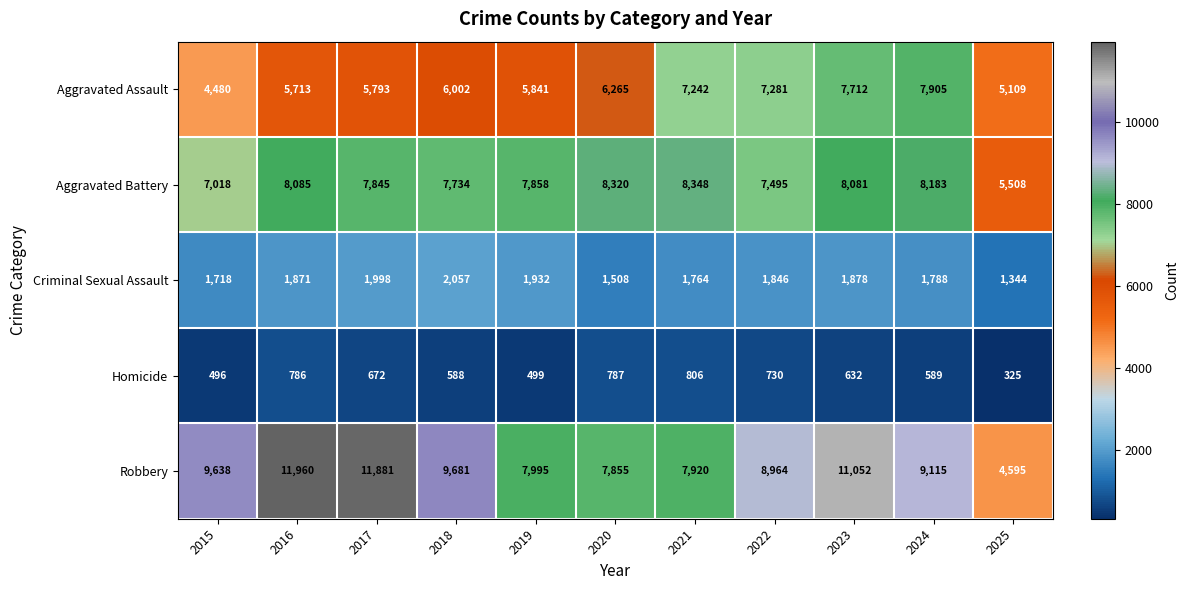

Which label corresponds to the largest value in the chart?

2016